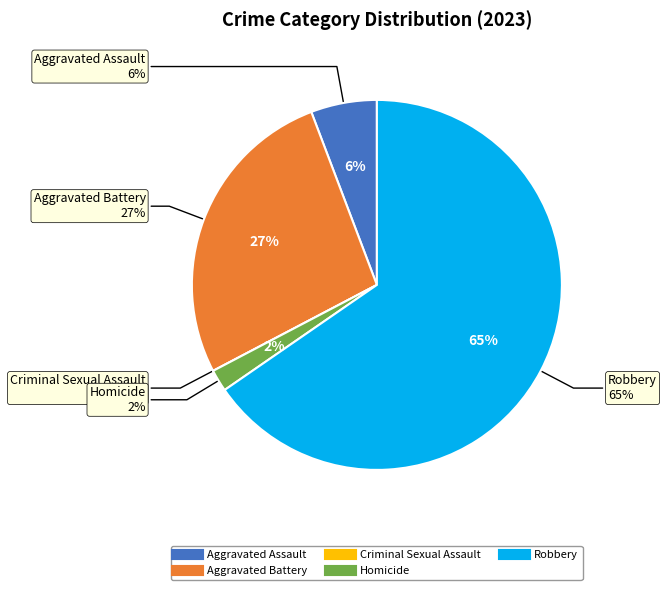

True or false: Homicide accounts for 1% of the total.

False